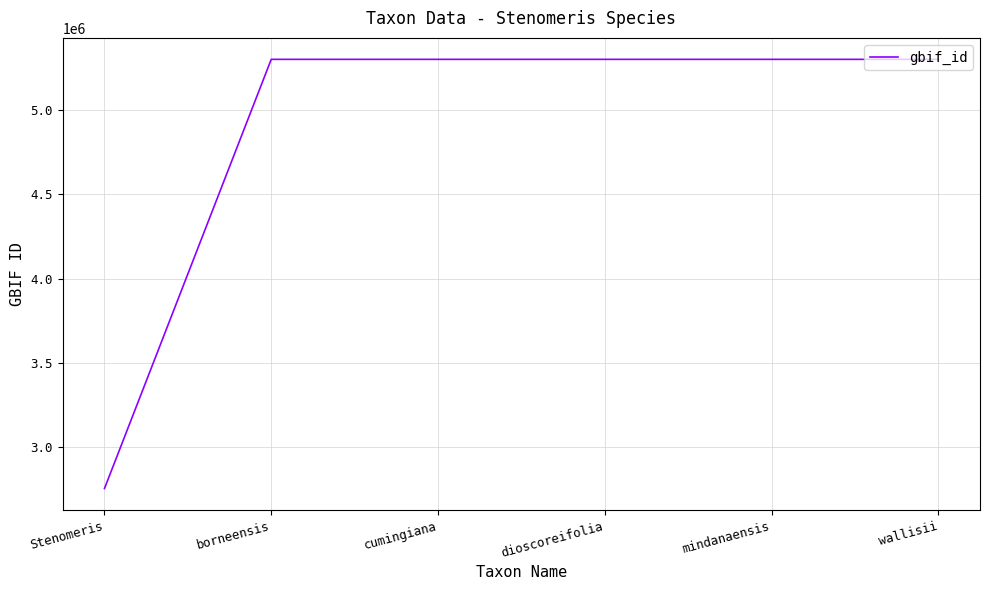

The chart shows a value of 8739358 at cumingiana. True or false?

False